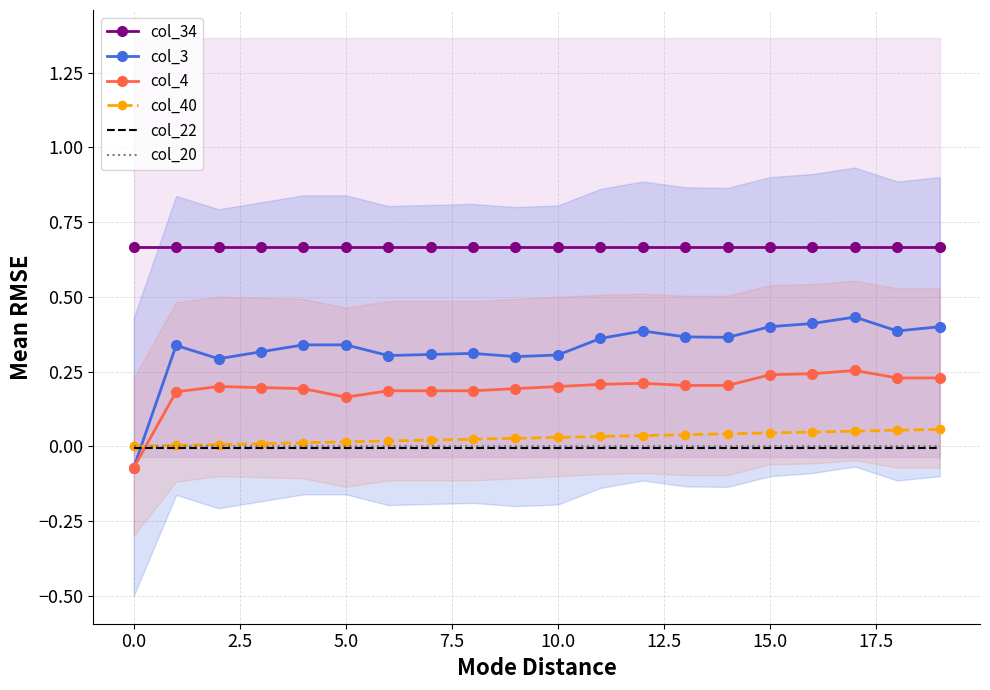

True or false: col_34 and col_22 cross at least once.

False